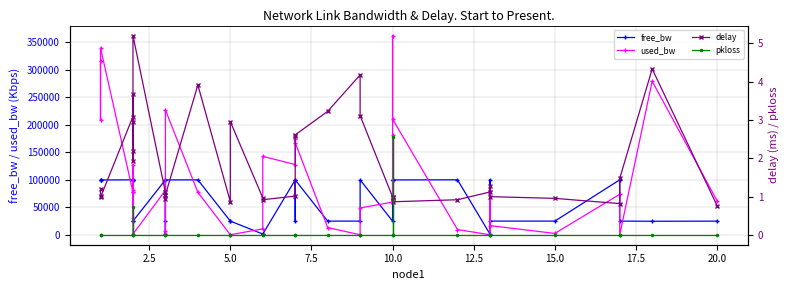

What is the difference between the maximum and minimum values in the delay series?

4.4